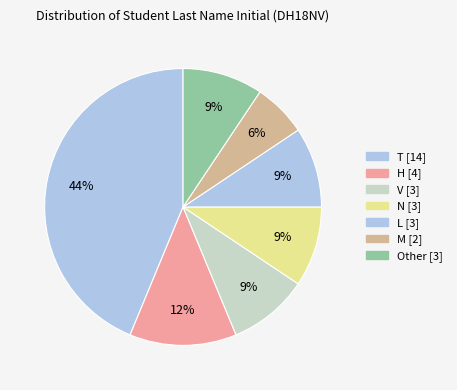

How many slices are in this pie chart?

7